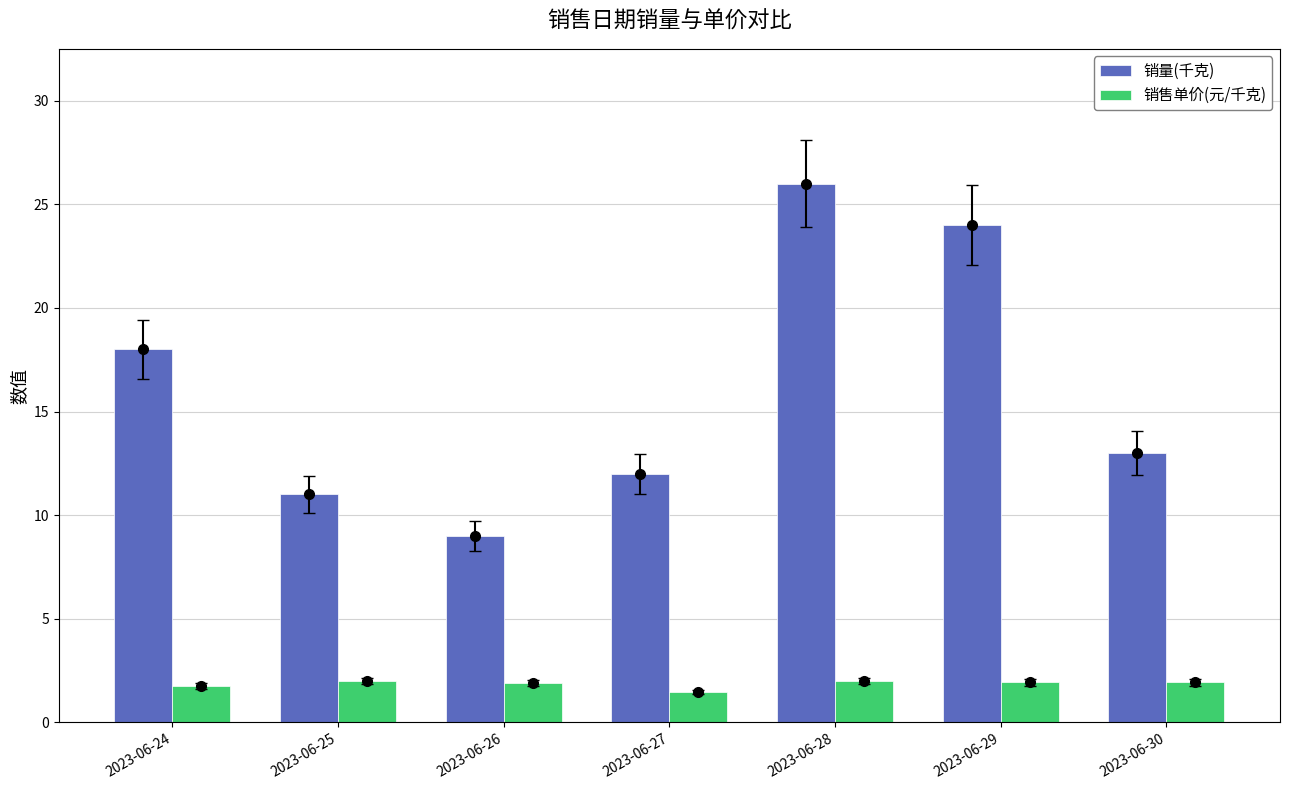

The value of 销量(千克) at 2023-06-28 is 15.1. True or false?

False